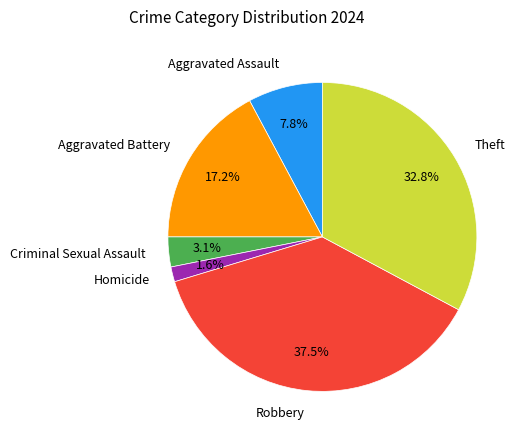

Is there any slice that represents more than half of the pie?

No